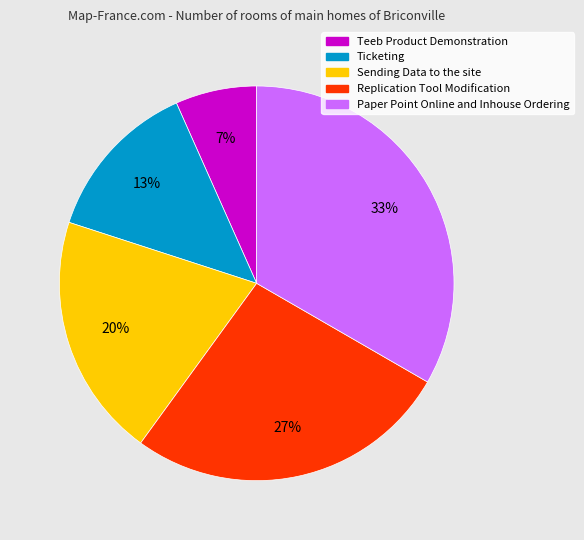

Does Replication Tool Modification account for over 50% of the chart?

No